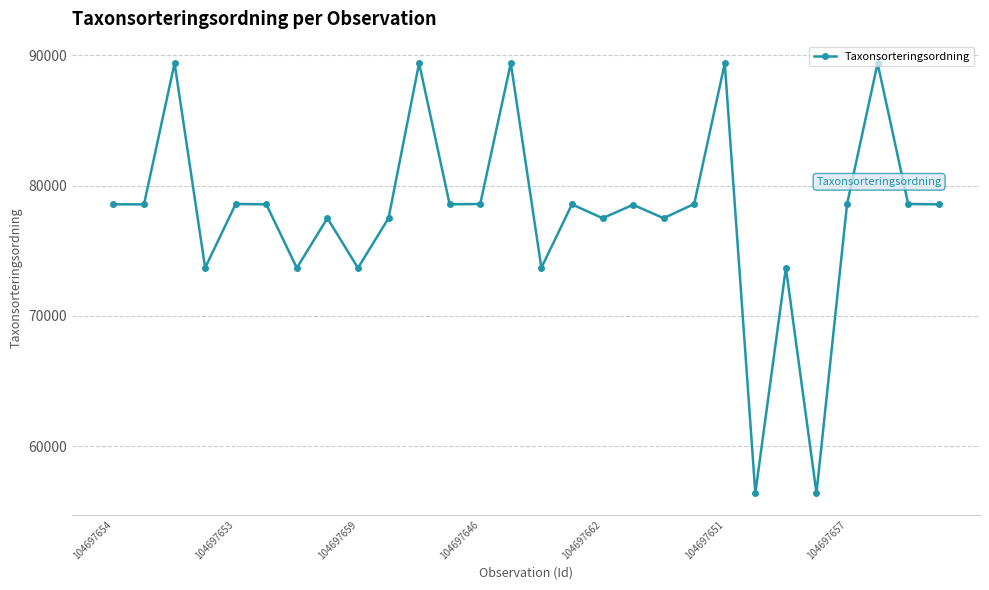

What is the greatest value displayed?

89406